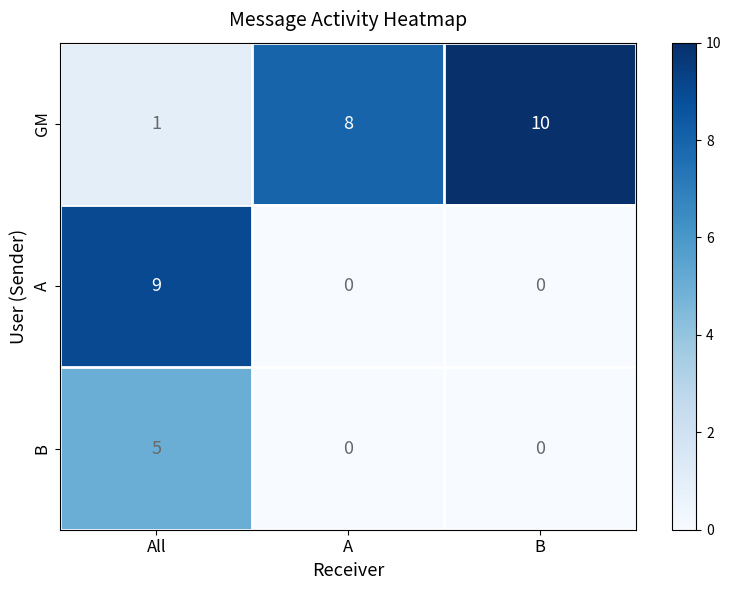

What is the difference between the maximum and minimum values in the A series?

9